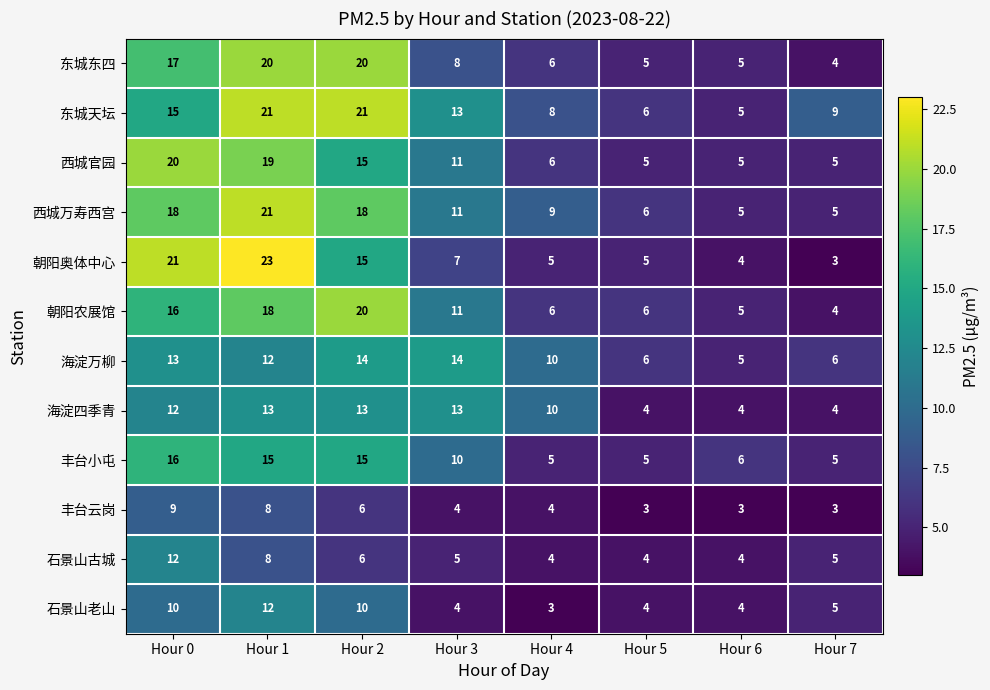

What is the average value of the 西城官园 series?

11